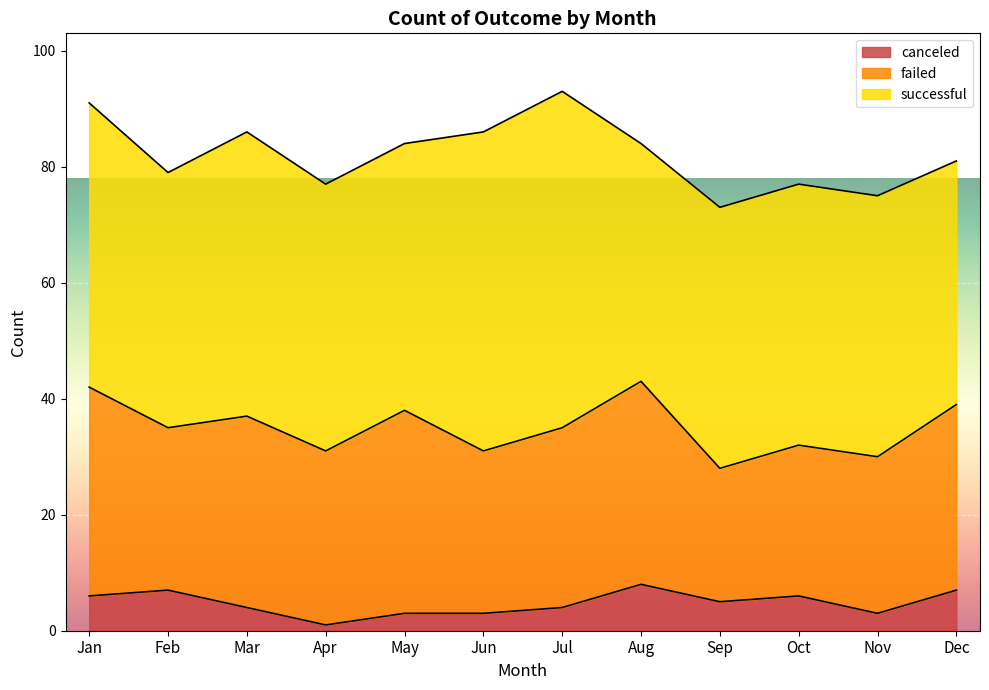

True or false: successful has a value of 46 at May.

True